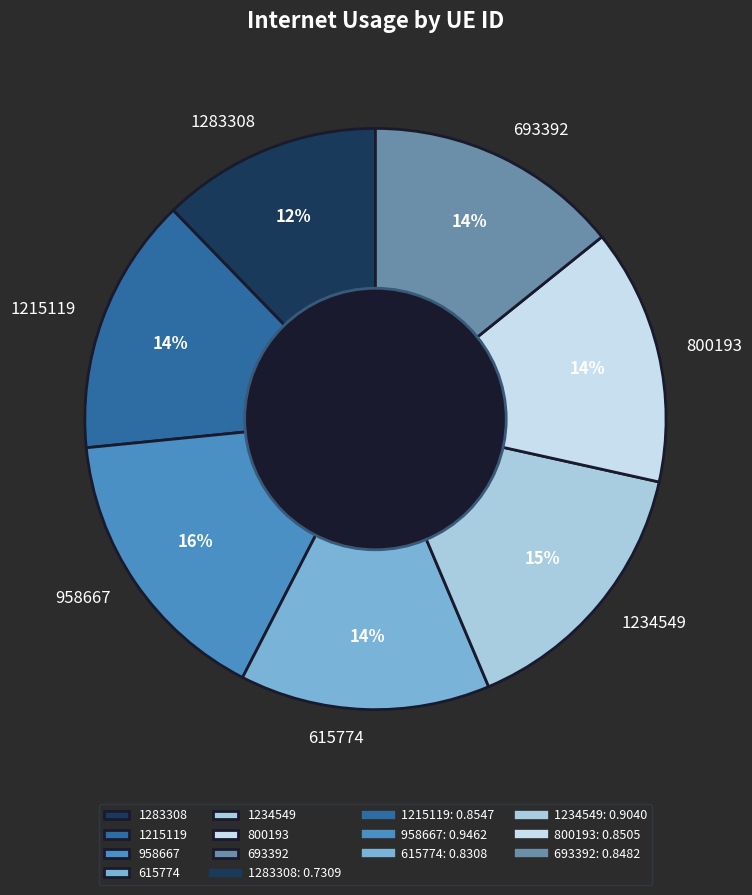

Is 615774 the majority of the pie?

No